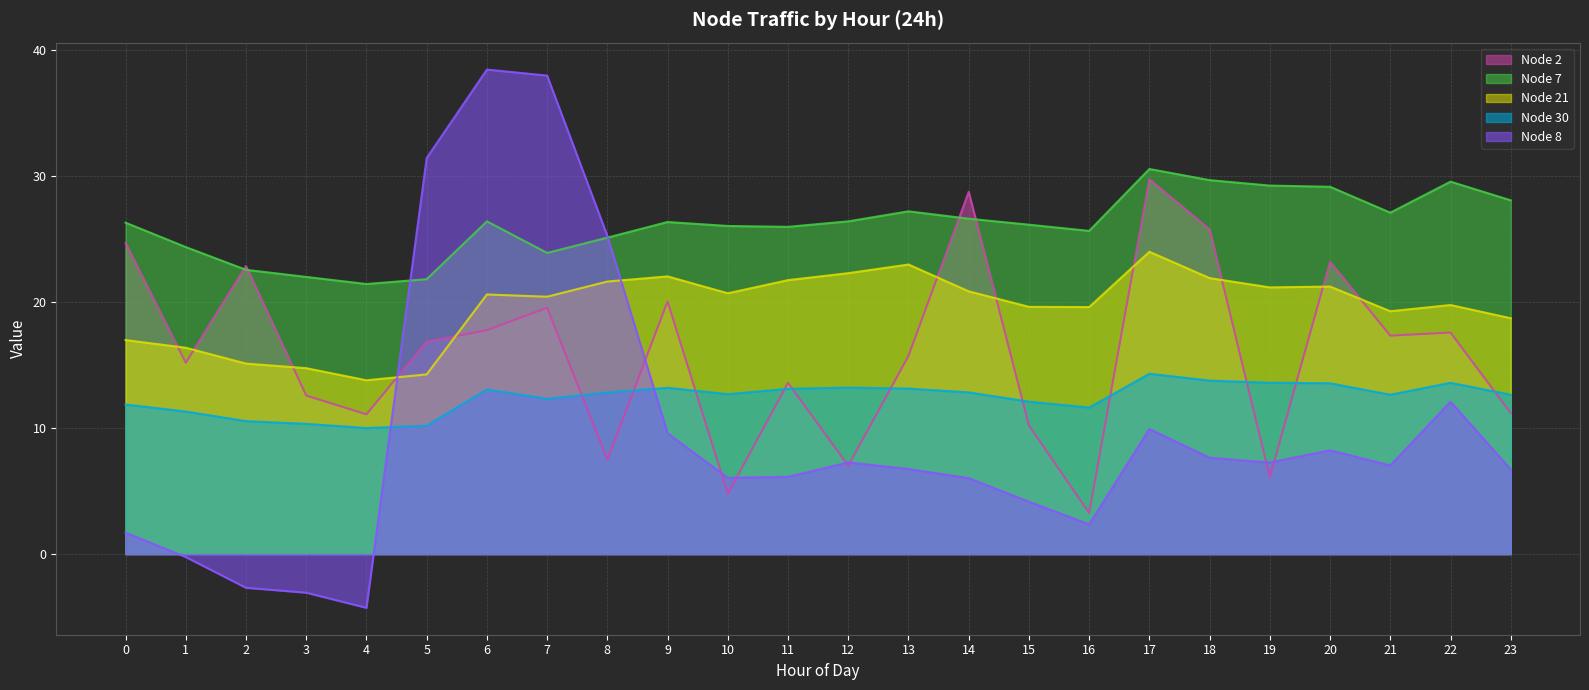

At which label is Node 21 (line) closest to 18?

23